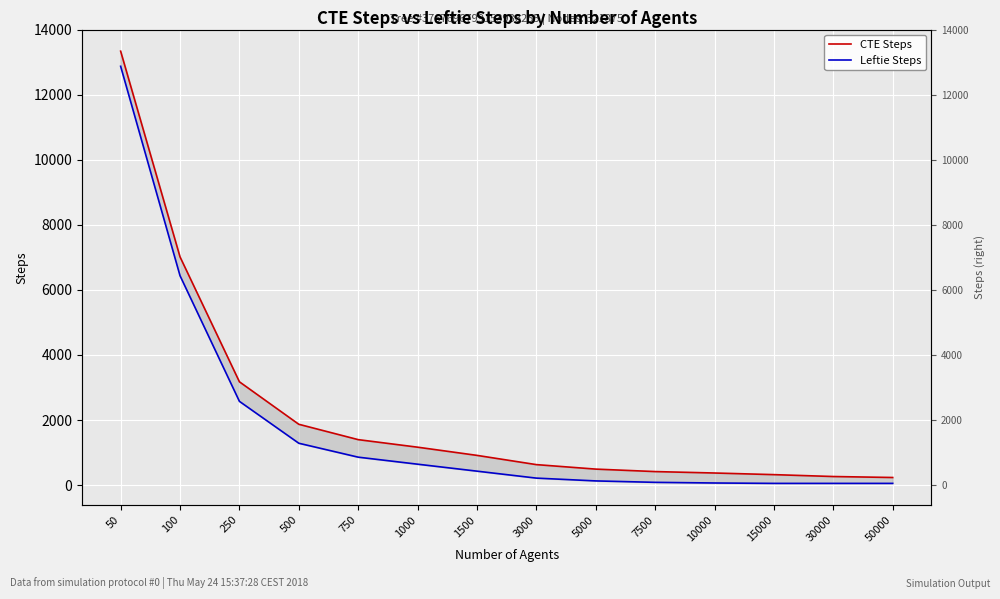

Is the value of Leftie Steps at 50000 greater than the value of CTE Steps at 500?

No